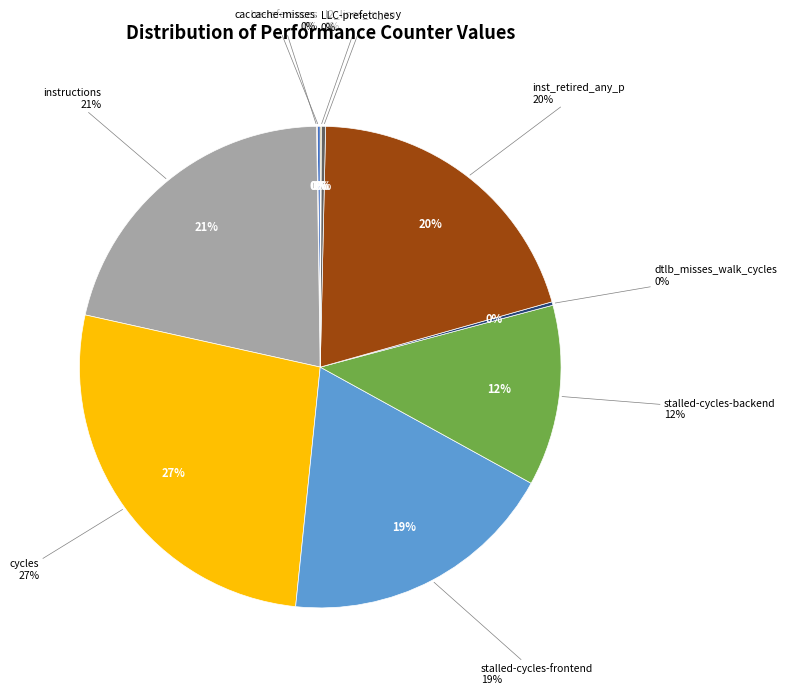

What is the total percentage of cache-misses and l2_lines_in_any?

0.3%